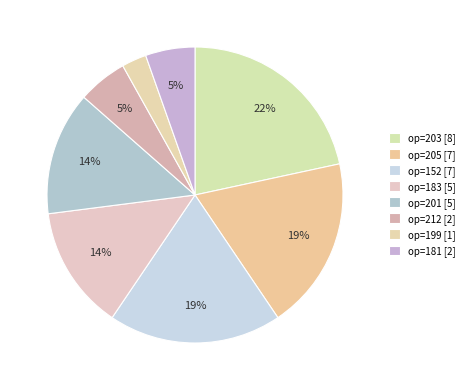

How many slices are in this pie chart?

8